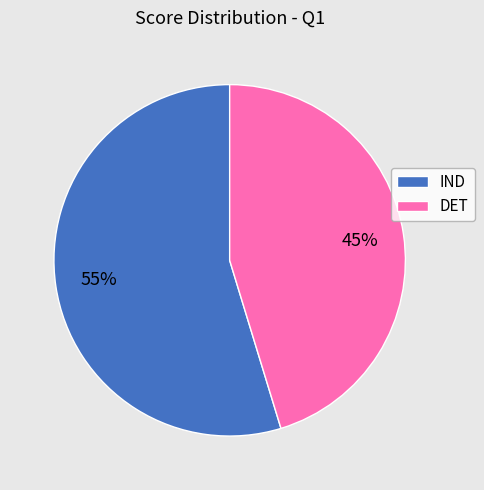

To the nearest percent, what percentage of the pie is DET?

45%